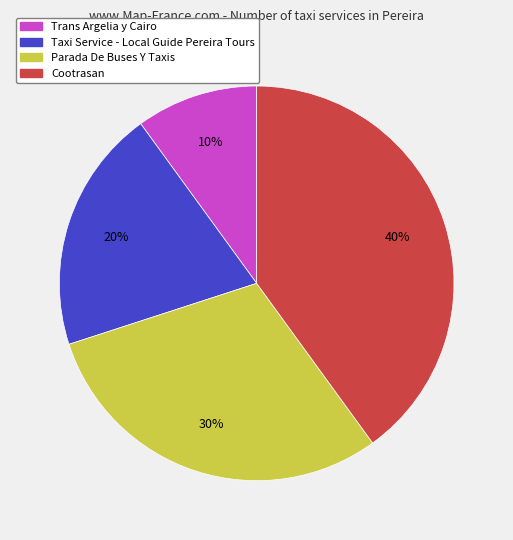

Rank the categories by value from lowest to highest.

Trans Argelia y Cairo, Taxi Service - Local Guide Pereira Tours, Parada De Buses Y Taxis, Cootrasan